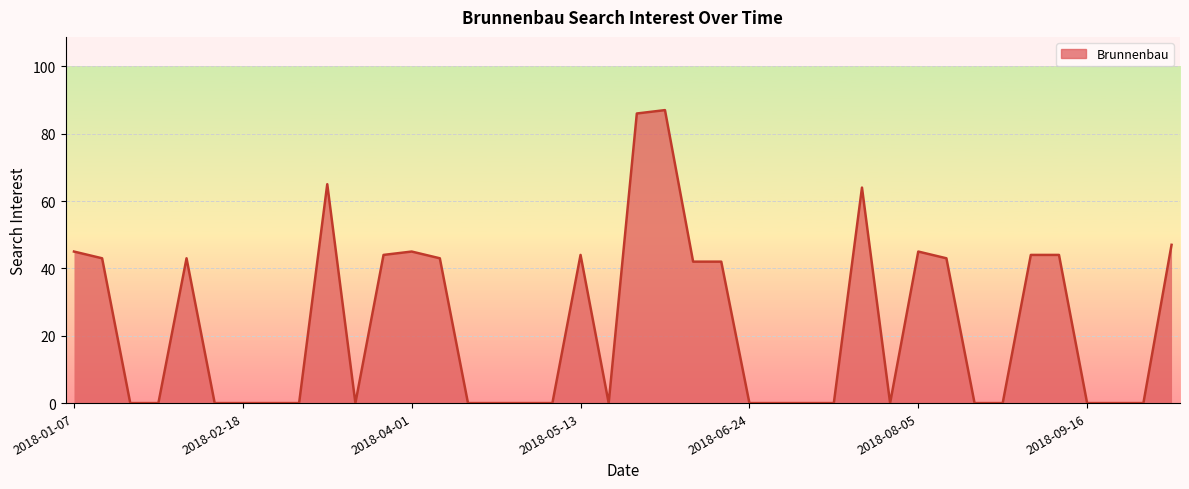

What is the greatest value displayed?

87